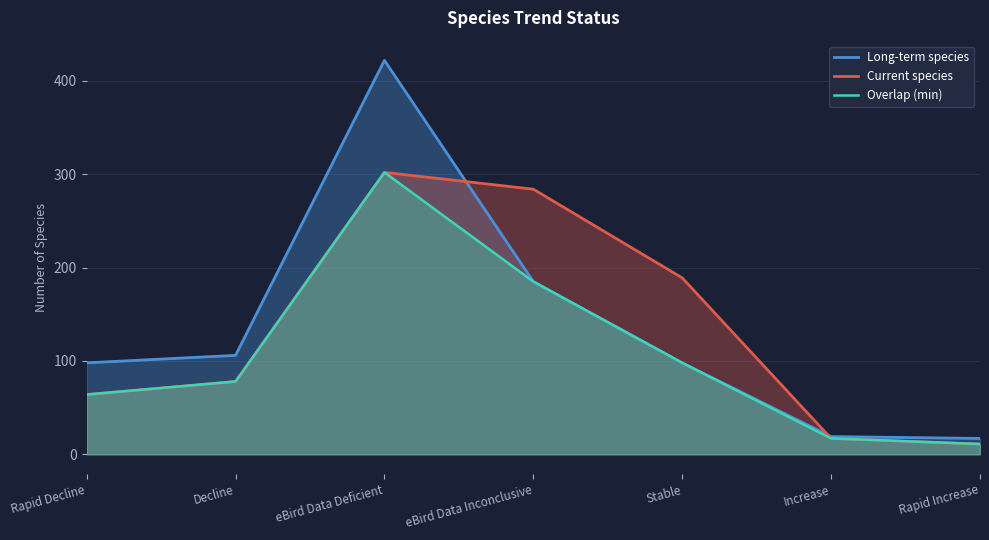

Which has a higher value, Increase or Stable?

Stable